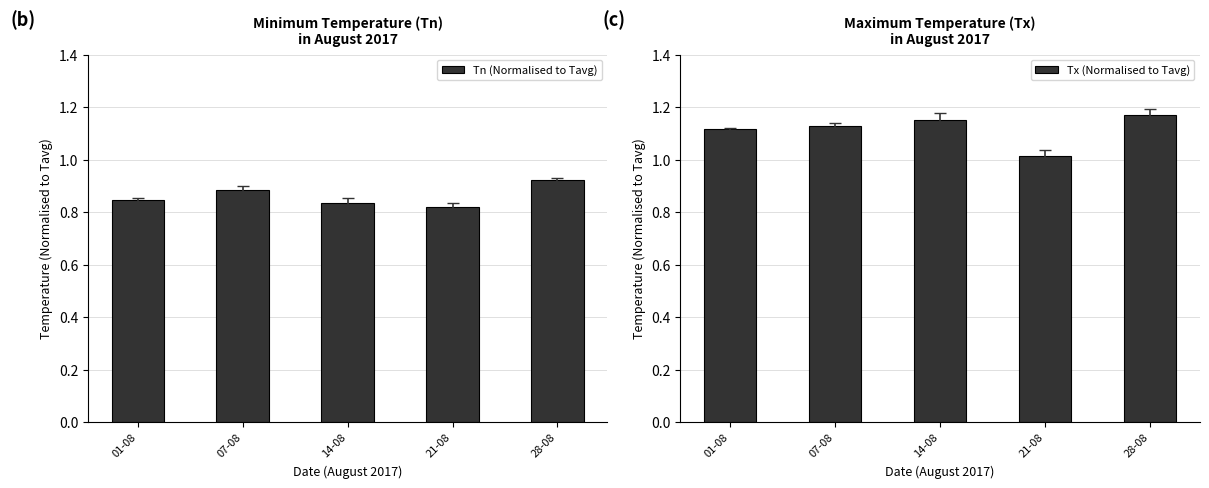

What is the value of the Tx (Normalised to Tavg) bar at the 3rd from the left?

1.2